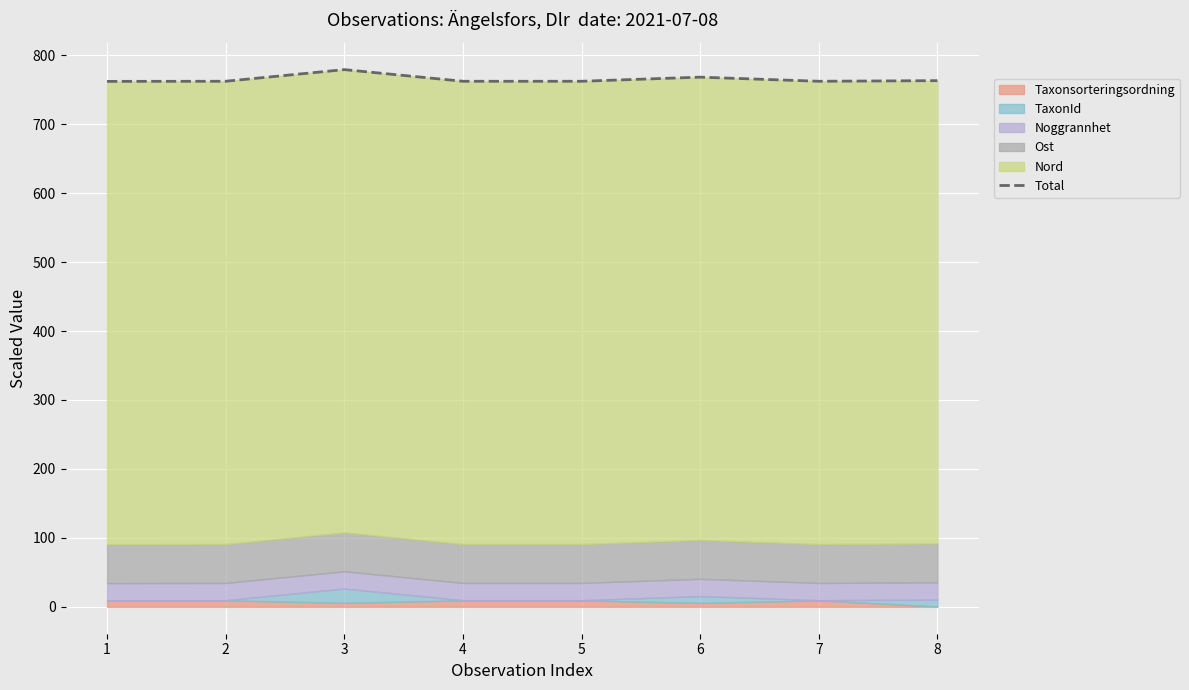

True or false: the data shows 512.0 at 8.

False